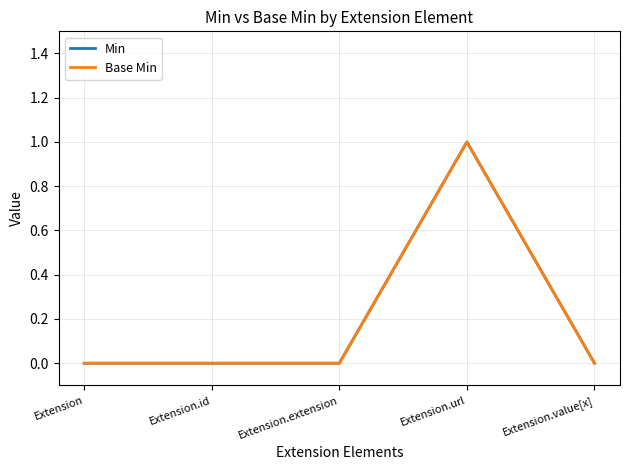

At which category does the chart reach its minimum across all series?

Extension